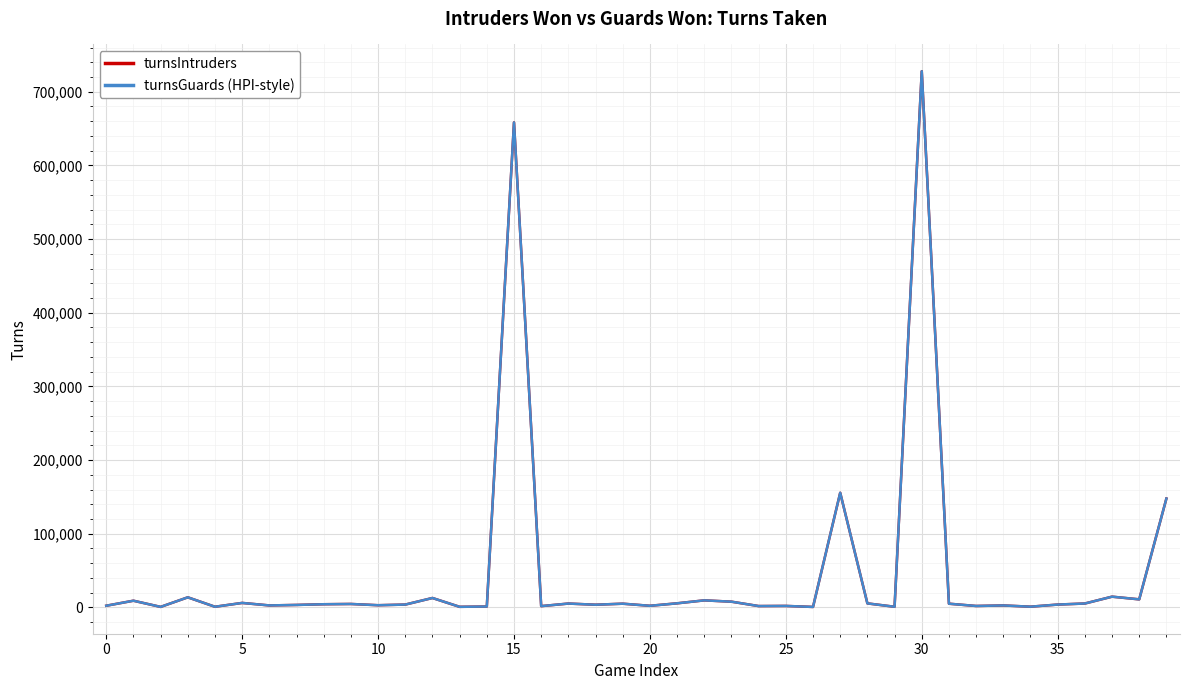

What are all the series names shown in the legend?

turnsIntruders, turnsGuards (HPI-style)